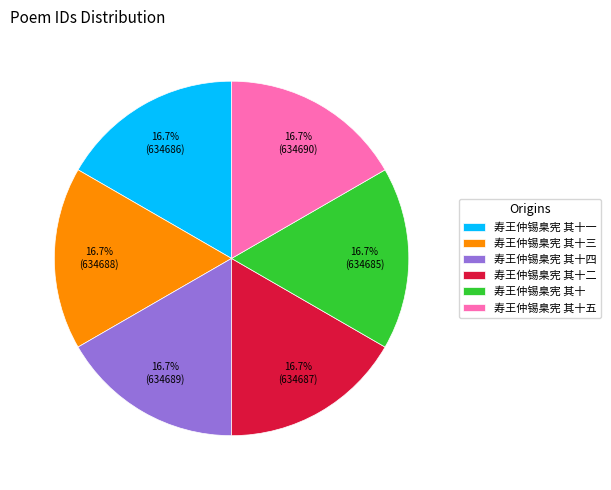

How many slices are in this pie chart?

6